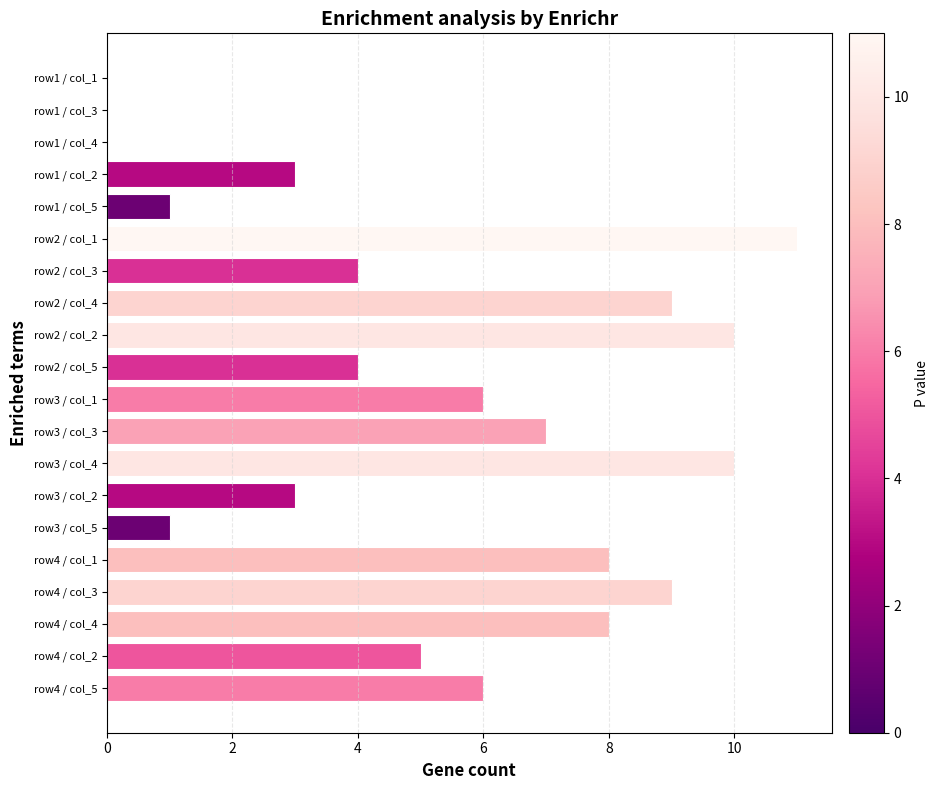

What is the sum of all values?

105